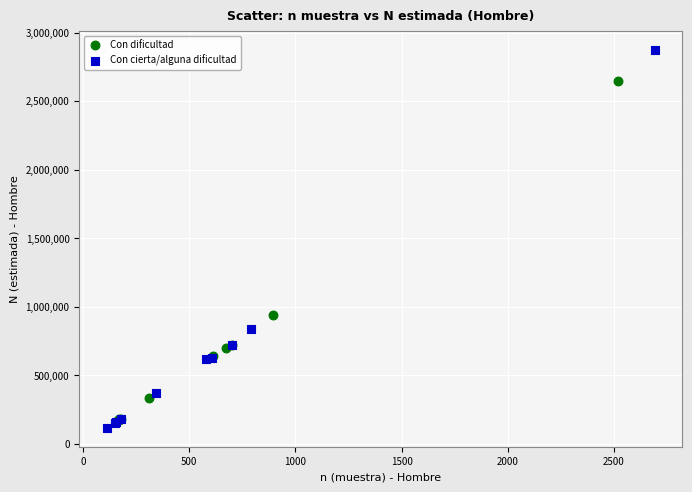

Which series has the widest spread of Y values?

Con cierta/alguna dificultad